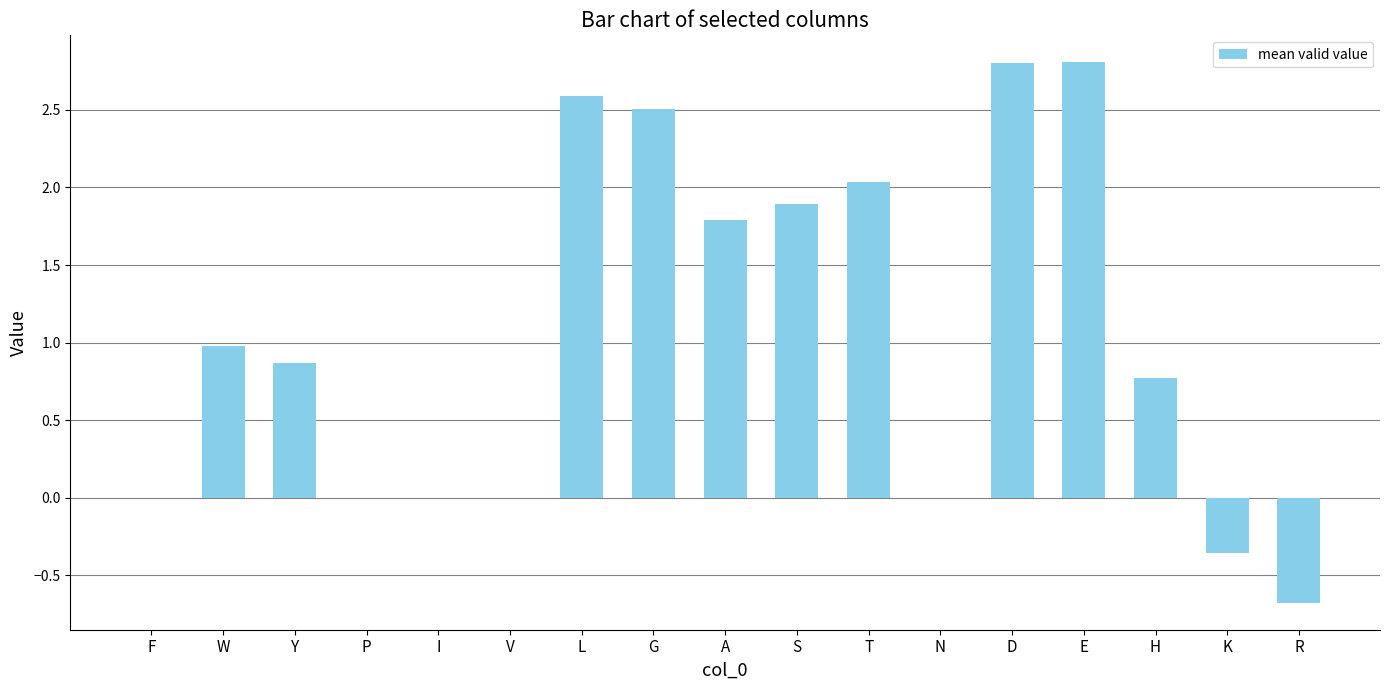

What is the maximum value shown in the chart?

2.8